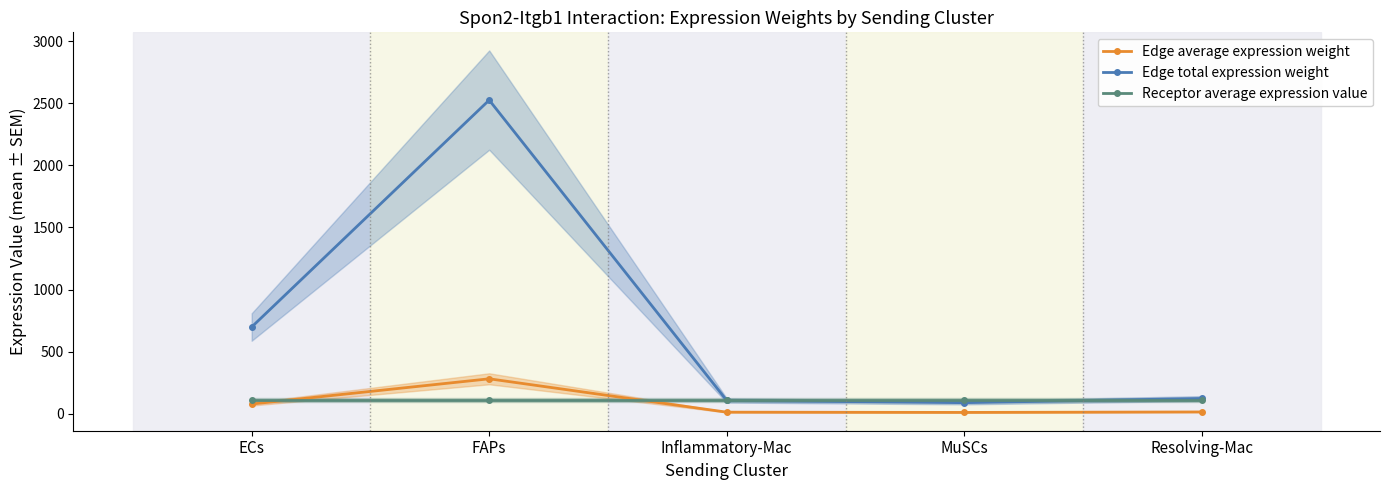

Is the value of Edge total expression weight at FAPs greater than the value of Edge average expression weight at ECs?

Yes